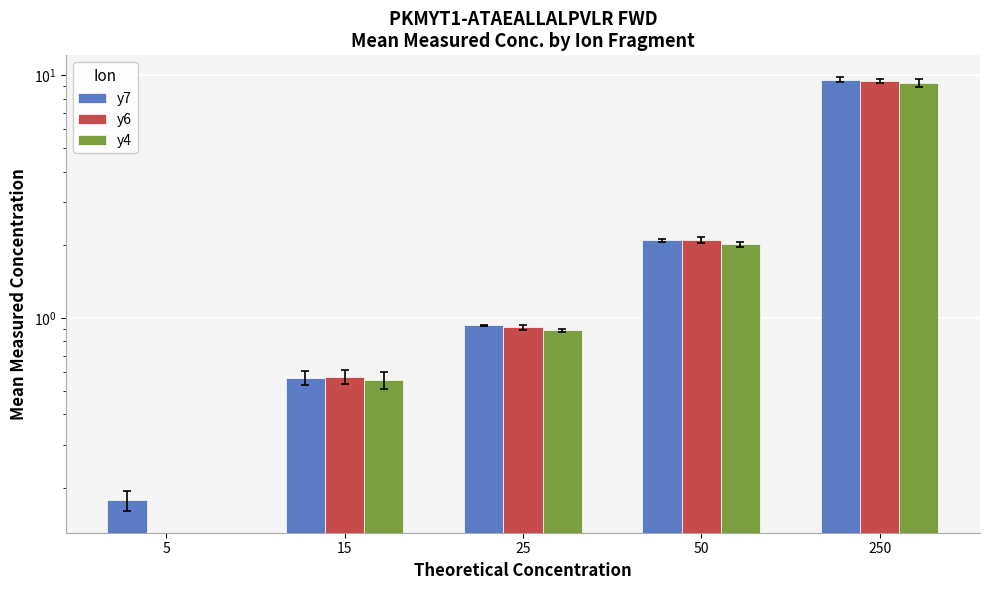

What is the value of the y4 bar at the 2nd from the left?

0.6